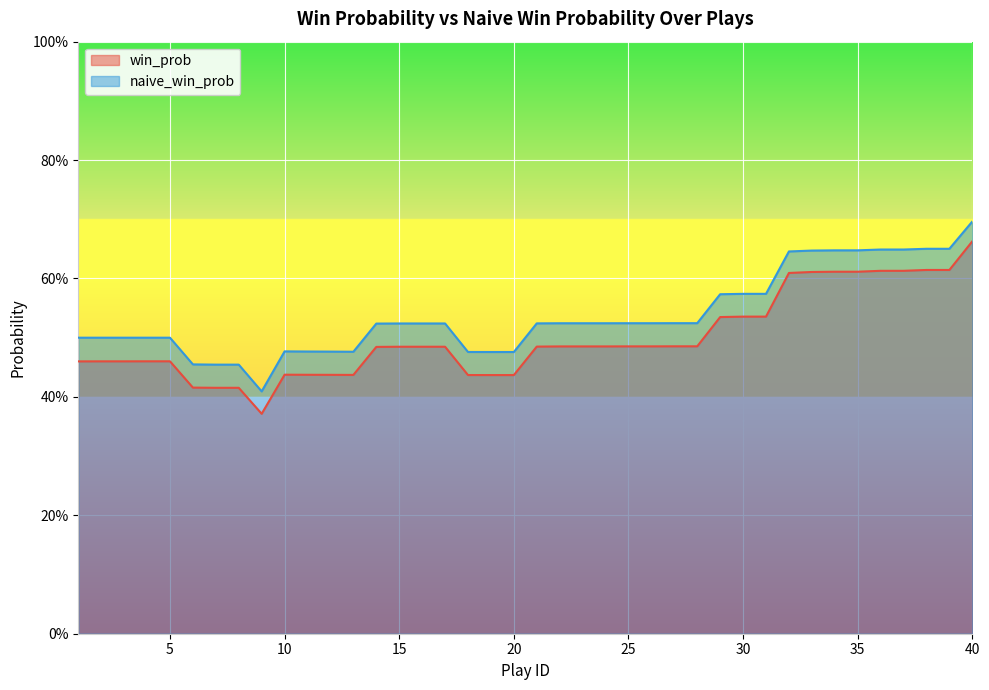

What is the difference between the maximum and minimum values in the naive_win_prob series?

0.3